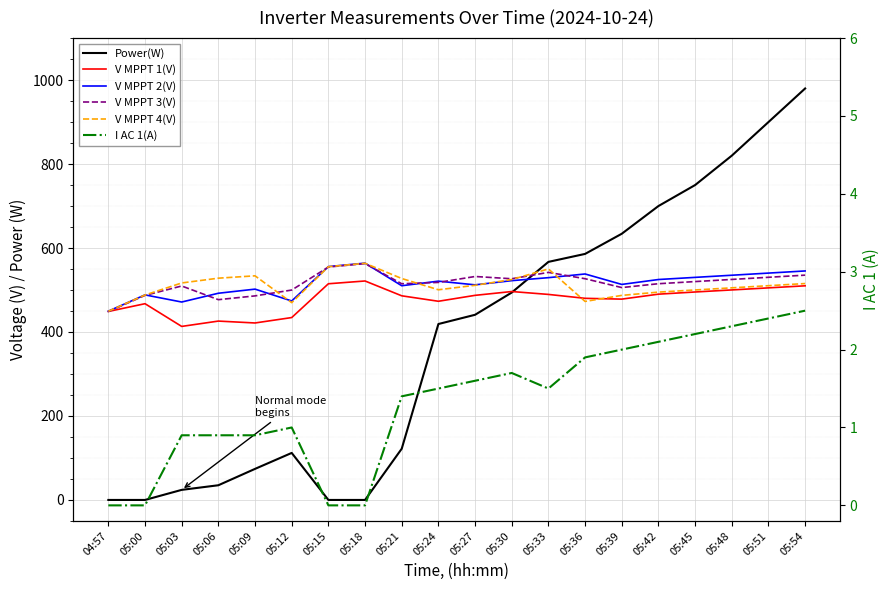

At which label does V MPPT 1(V) first exceed 487?

05:15